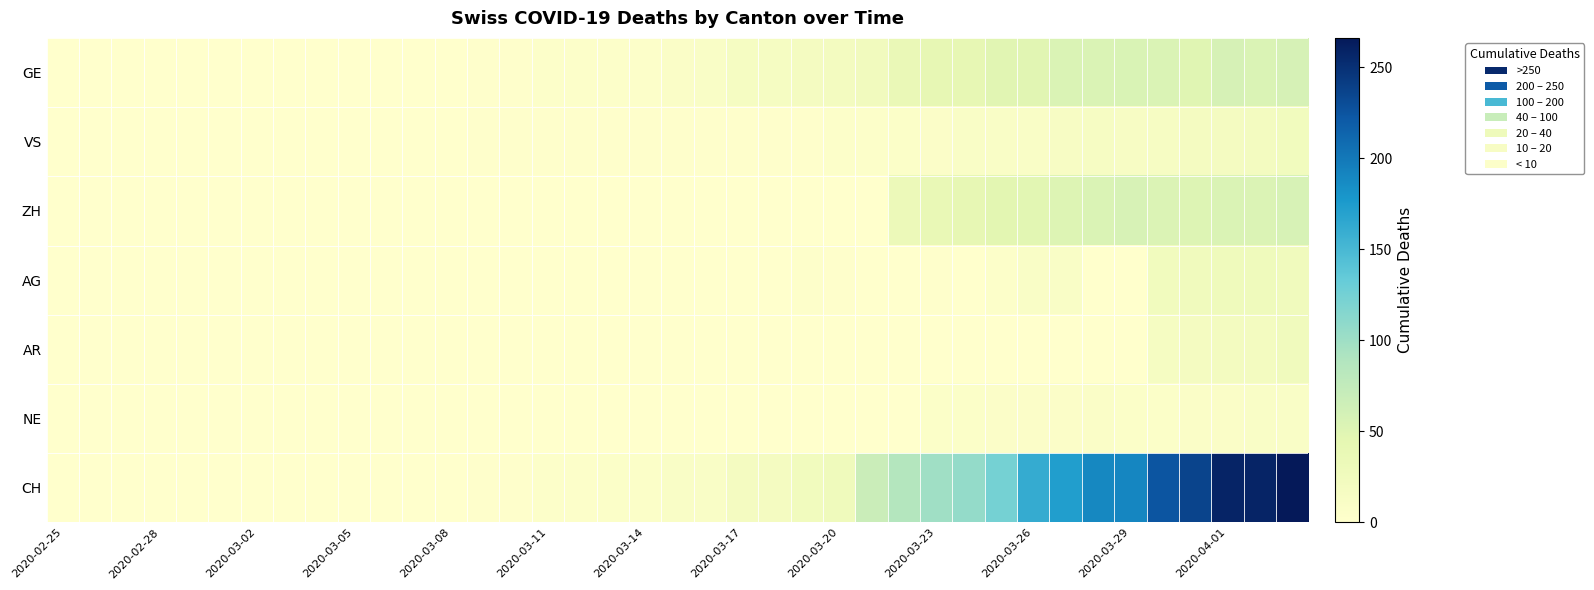

Count the number of categories in the chart.

39